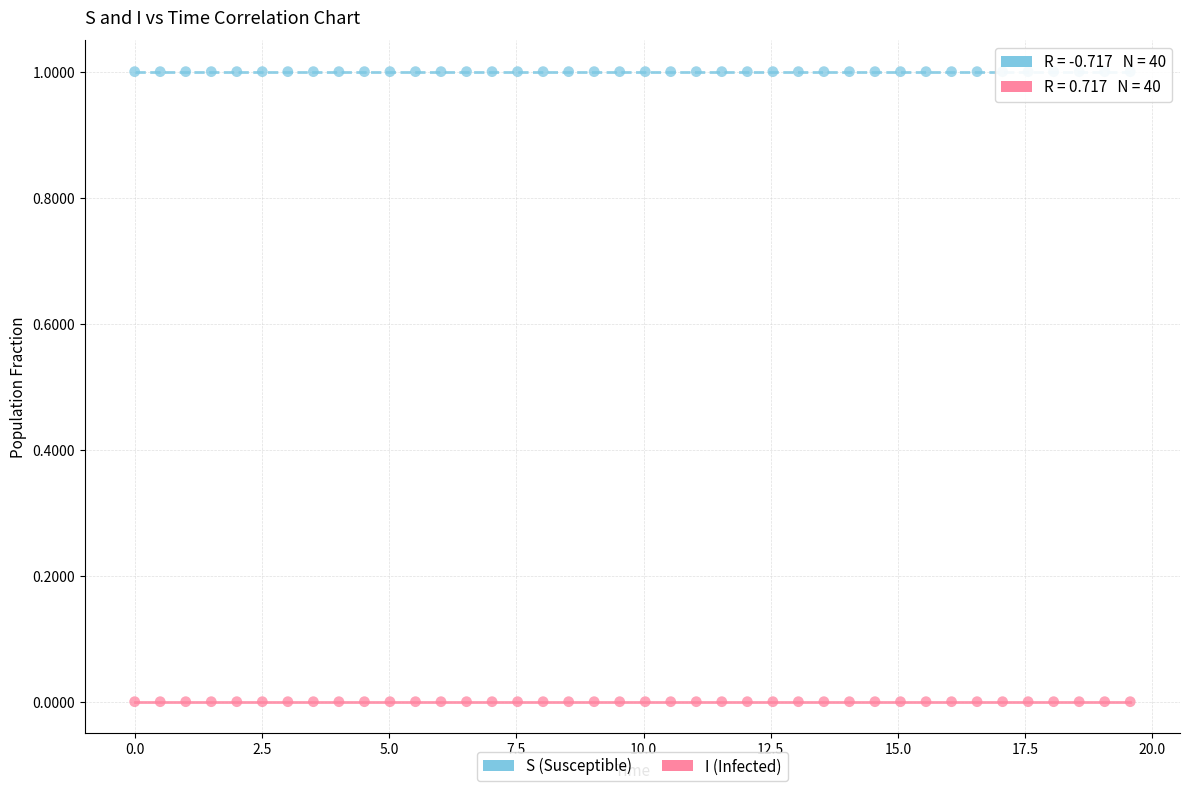

What are all the series names shown in the legend?

S (Susceptible), I (Infected)